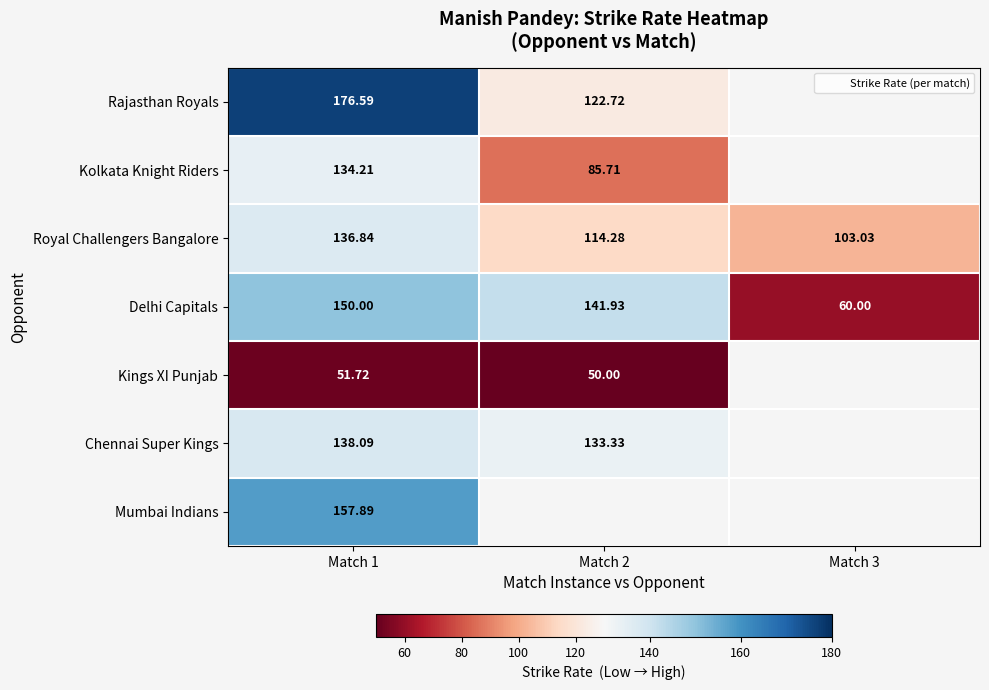

At which category is the sum across all series the highest?

Match 1